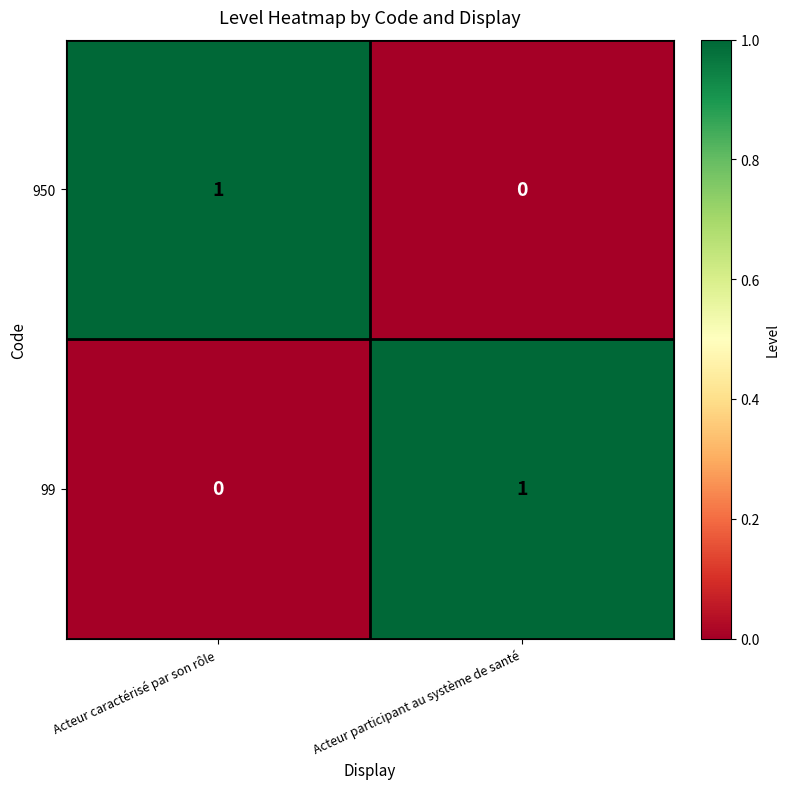

Is the value of 99 at Acteur participant au système de santé greater than the value of 950 at Acteur participant au système de santé?

Yes